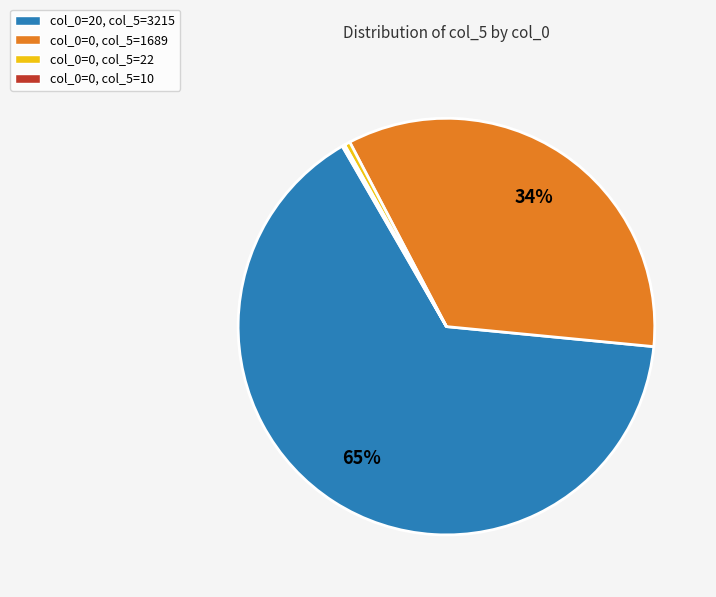

Is there a majority slice in this chart?

Yes